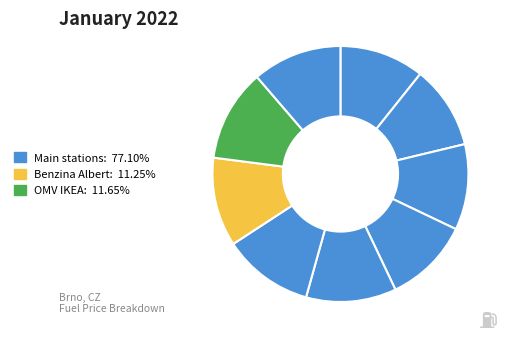

How many segments does this pie chart have?

9